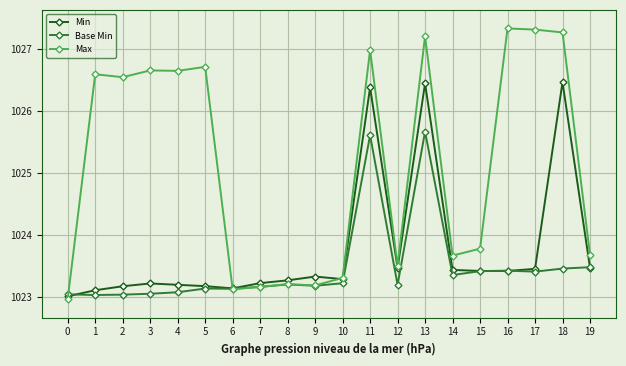

Rank the series by their maximum value, from lowest to highest.

Base Min, Min, Max